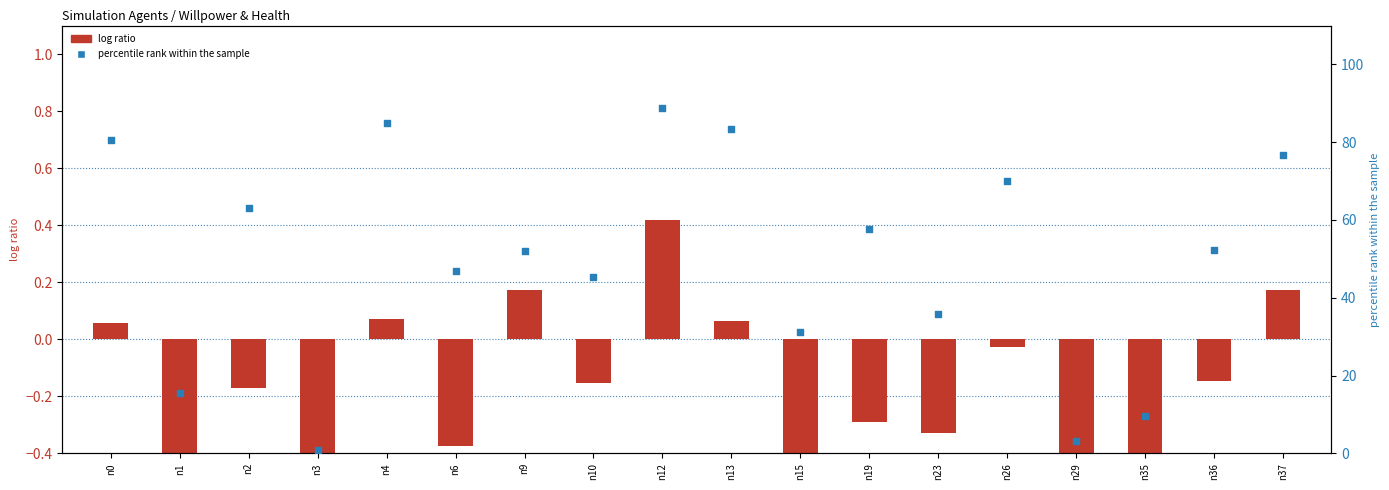

Which series reaches the minimum Y coordinate?

log ratio